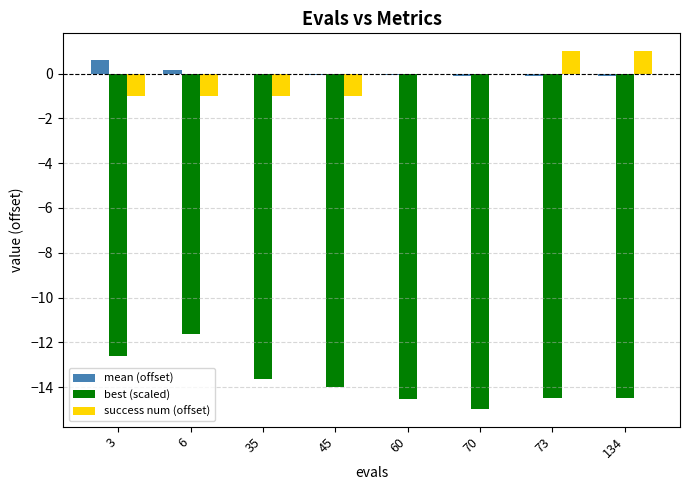

What is the maximum value shown in the chart?

1.0